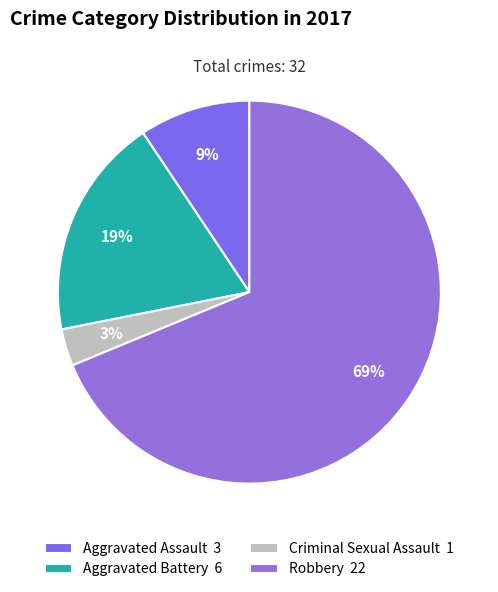

Do Aggravated Assault and Robbery together represent more than half of the pie?

Yes